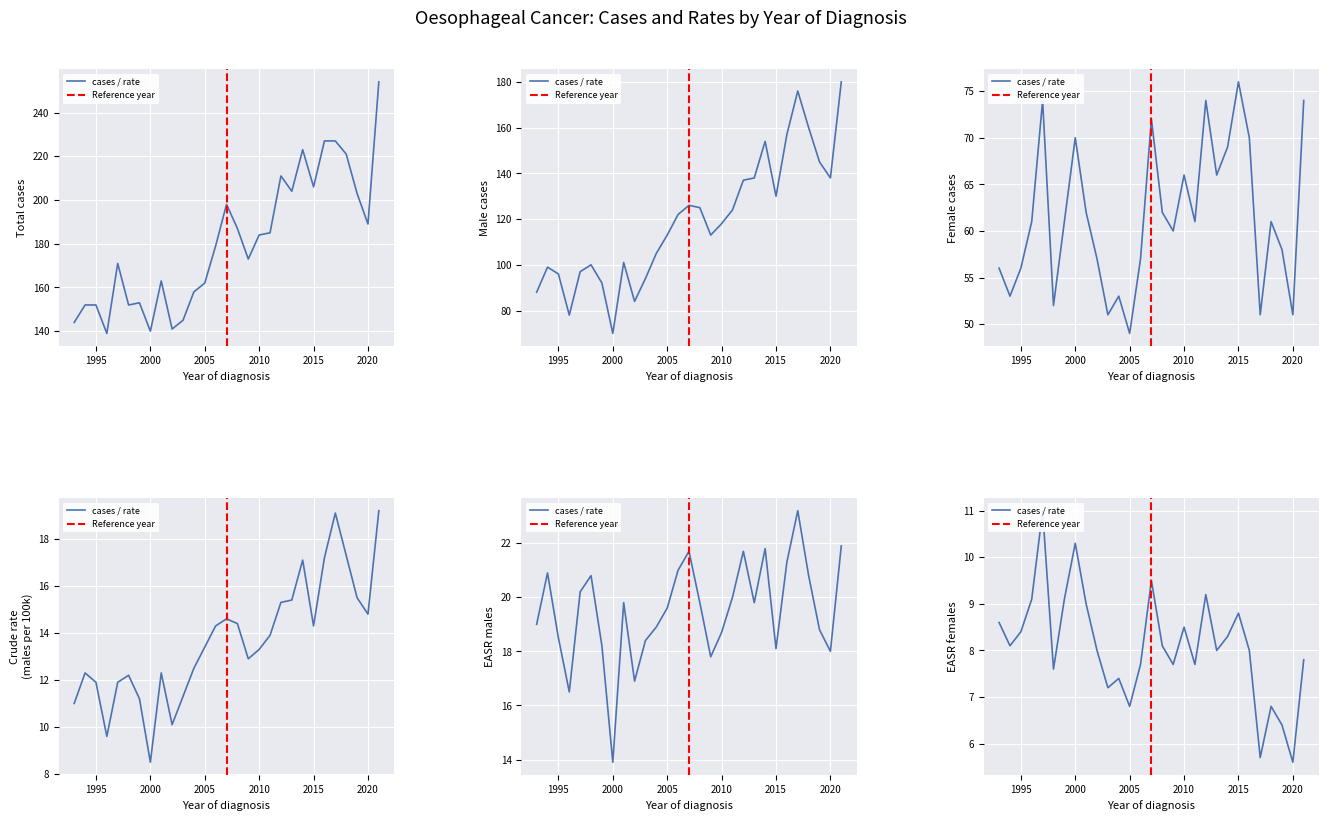

Reading right to left, transcribe all the data shown in this chart.

Total number of cases: 254.0	189.0	203.0	221.0	227.0	227.0	206.0	223.0	204.0	211.0	185.0	184.0	173.0	187.0	198.0	179.0	162.0	158.0	145.0	141.0	163.0	140.0	153.0	152.0	171.0	139.0	152.0	152.0	144.0
Total number of male cases: 180.0	138.0	145.0	160.0	176.0	157.0	130.0	154.0	138.0	137.0	124.0	118.0	113.0	125.0	126.0	122.0	113.0	105.0	94.0	84.0	101.0	70.0	92.0	100.0	97.0	78.0	96.0	99.0	88.0
Total number of female cases: 74.0	51.0	58.0	61.0	51.0	70.0	76.0	69.0	66.0	74.0	61.0	66.0	60.0	62.0	72.0	57.0	49.0	53.0	51.0	57.0	62.0	70.0	61.0	52.0	74.0	61.0	56.0	53.0	56.0
Crude incidence rate per 100,000 males: 19.2	14.8	15.5	17.3	19.1	17.2	14.3	17.1	15.4	15.3	13.9	13.3	12.9	14.4	14.6	14.3	13.4	12.5	11.3	10.1	12.3	8.5	11.2	12.2	11.9	9.6	11.9	12.3	11.0
European age-standardised rate males: 21.9	18.0	18.8	20.8	23.2	21.3	18.1	21.8	19.8	21.7	20.0	18.7	17.8	19.8	21.7	21.0	19.6	18.9	18.4	16.9	19.8	13.9	18.2	20.8	20.2	16.5	18.5	20.9	19.0
European age-standardised rate females: 7.8	5.6	6.4	6.8	5.7	8.0	8.8	8.3	8.0	9.2	7.7	8.5	7.7	8.1	9.5	7.7	6.8	7.4	7.2	8.0	9.0	10.3	9.1	7.6	11.0	9.1	8.4	8.1	8.6